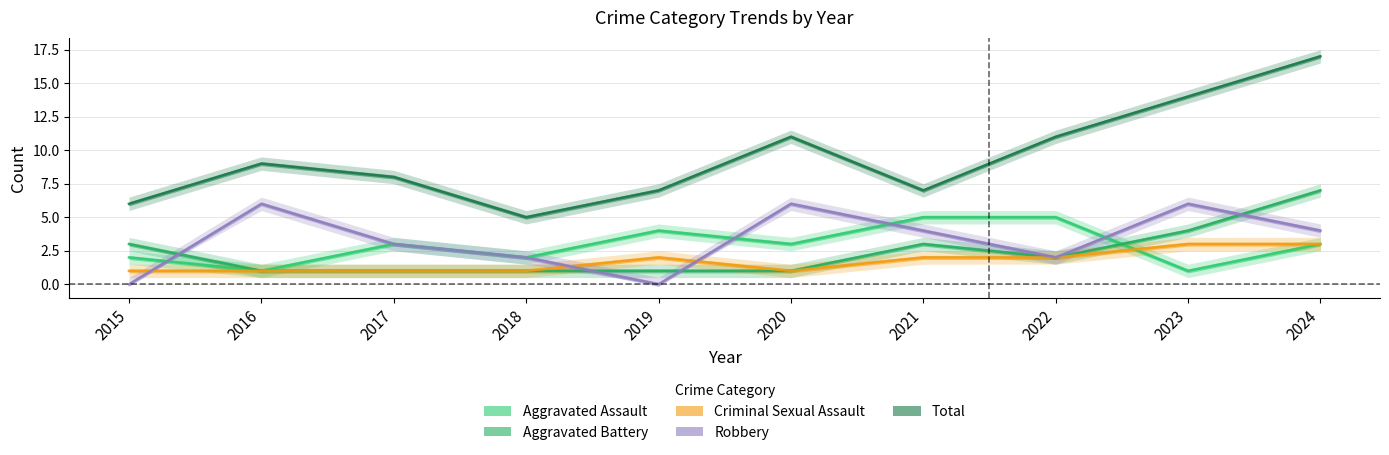

In Aggravated Assault, how many points are higher than both neighbors (excluding endpoints)?

2